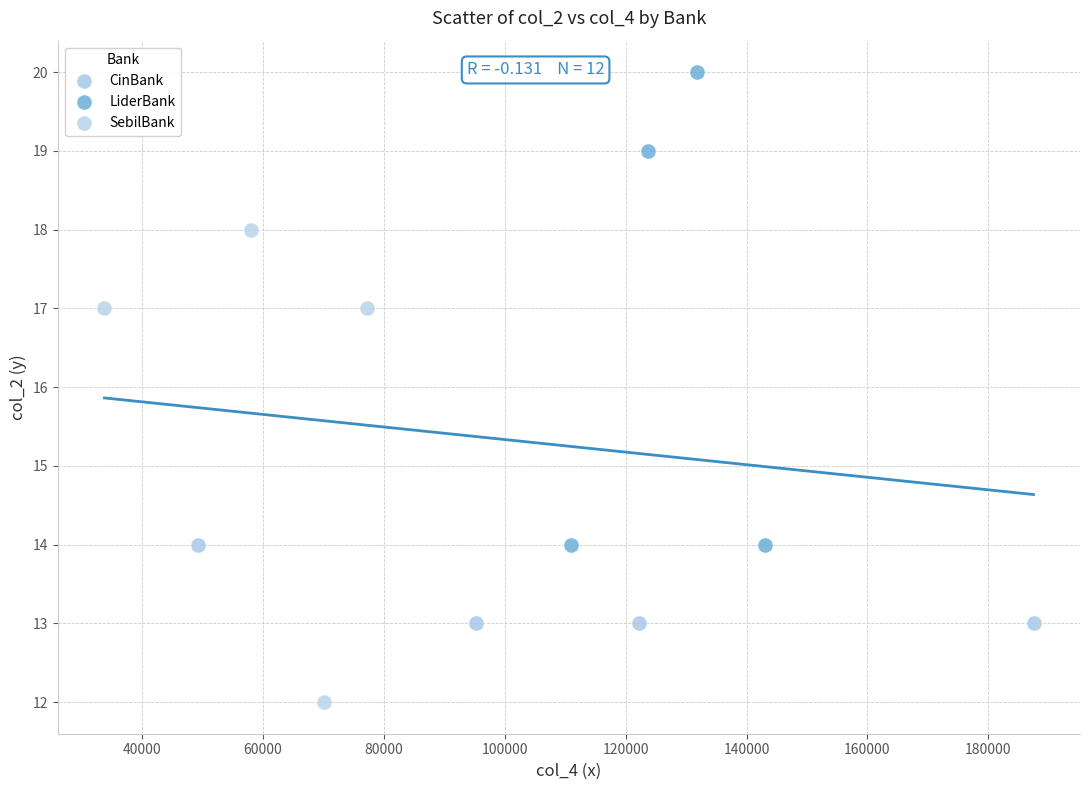

Which series contains the lowest Y value?

SebilBank